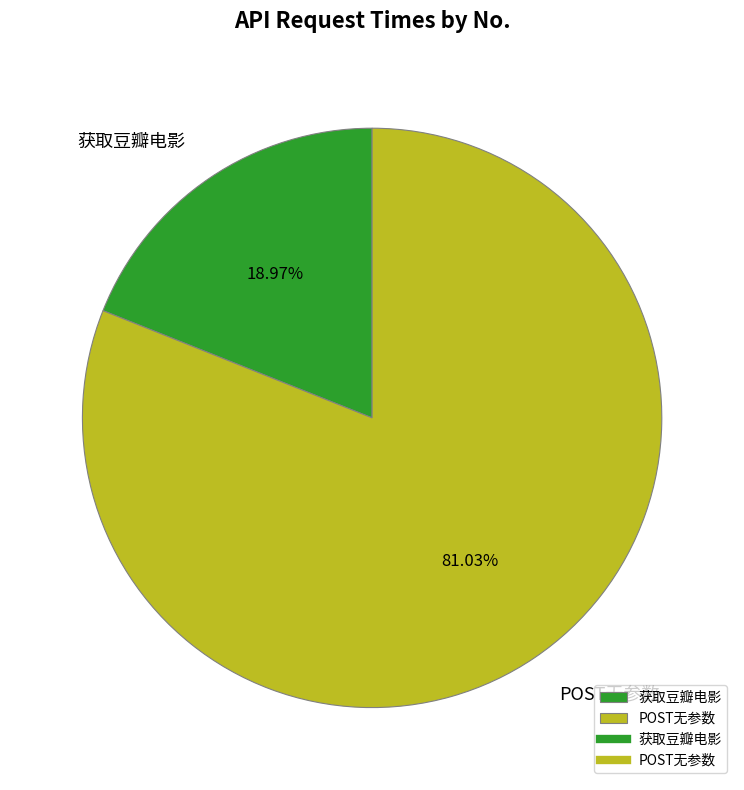

To the nearest percent, what is the difference between the largest and smallest slice percentages?

62%